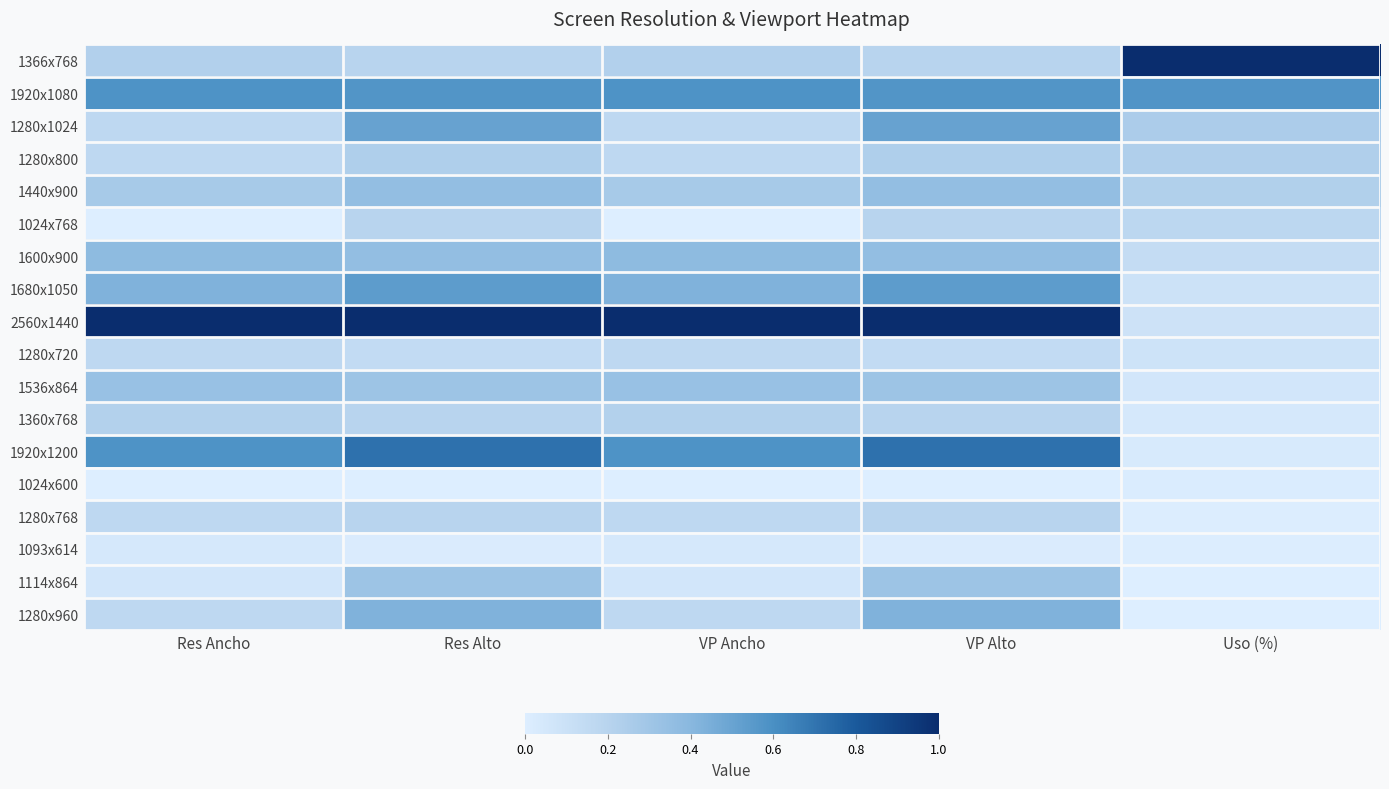

The value of 1680x1050 at VP Alto is 0.5. True or false?

True